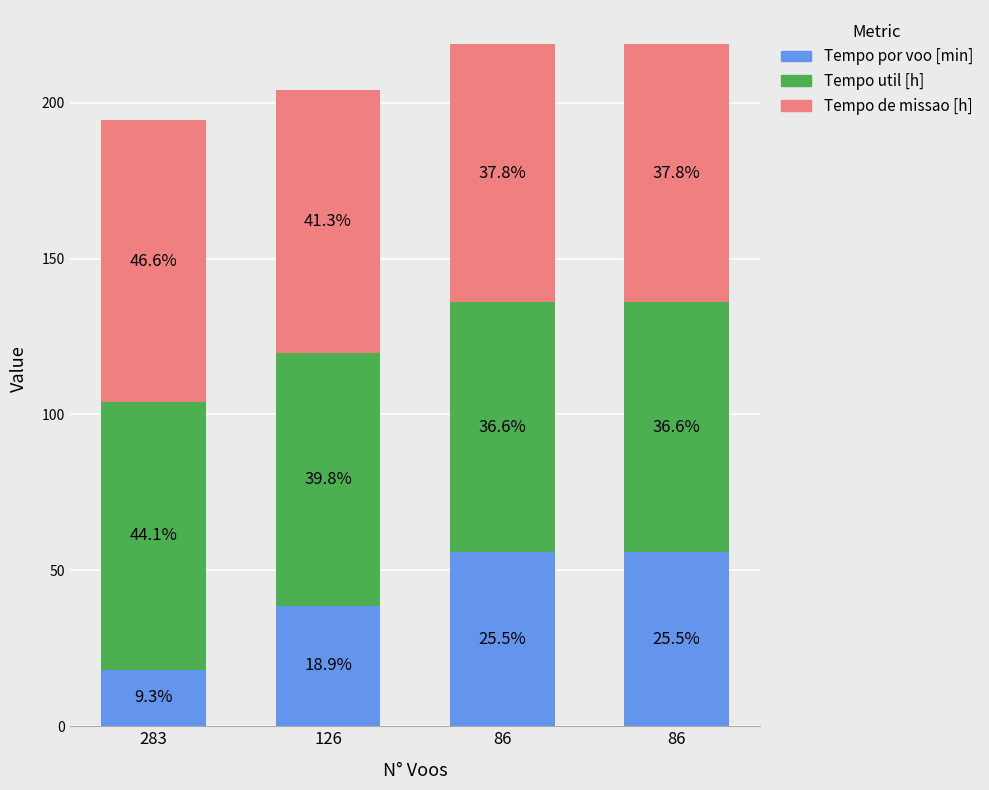

What are all the series names shown in the legend?

Tempo por voo [min], Tempo util [h], Tempo de missao [h]